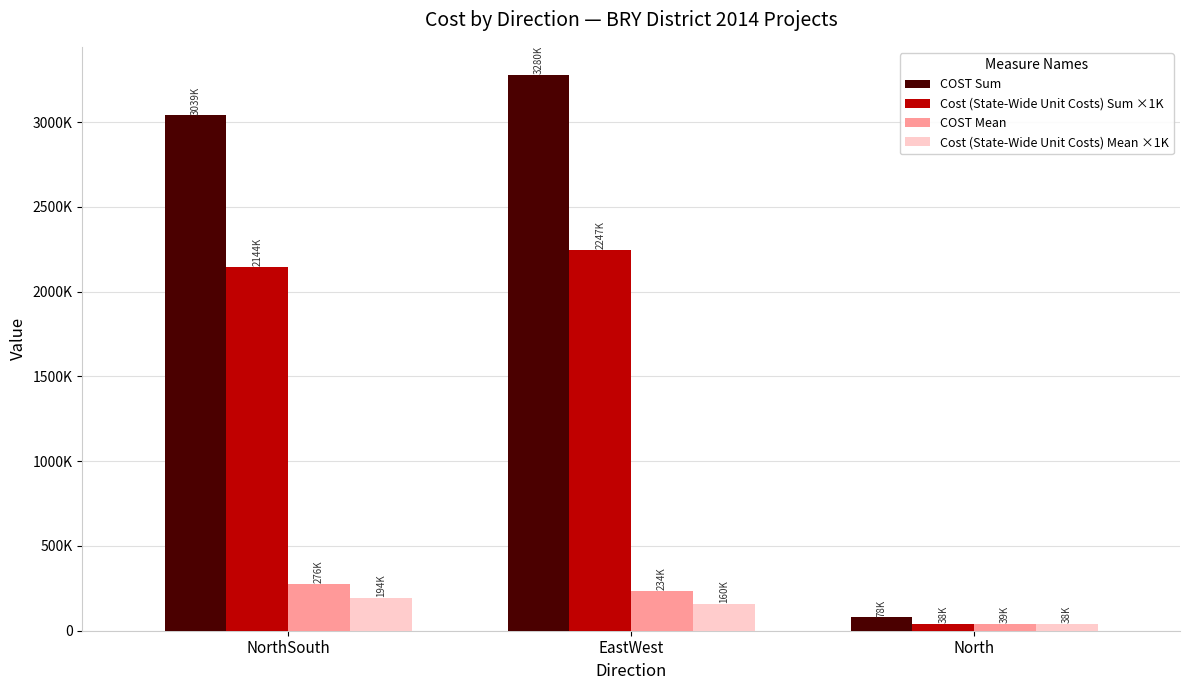

Are the bars horizontal?

No